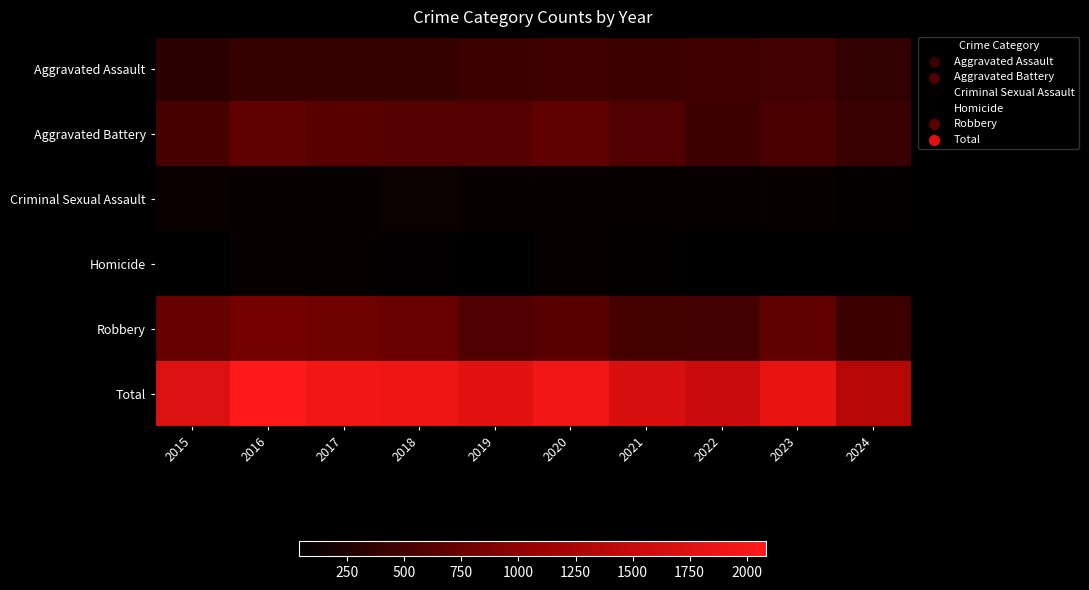

At which category is the sum across all series the highest?

2016